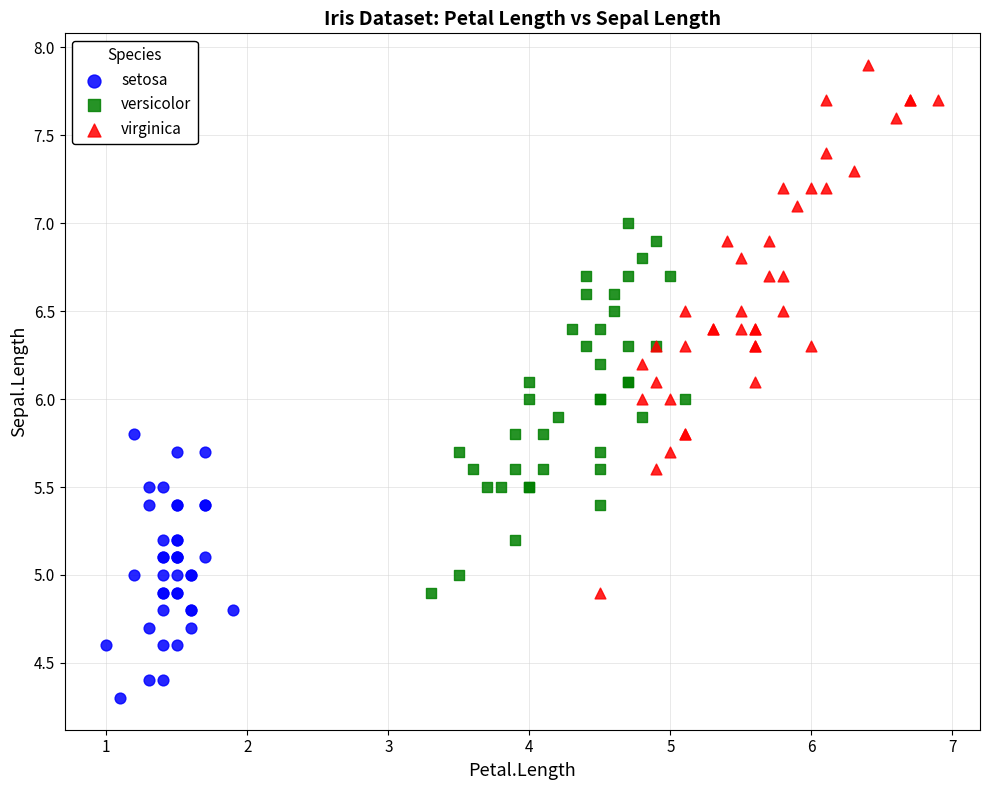

Which series reaches the minimum Y coordinate?

setosa